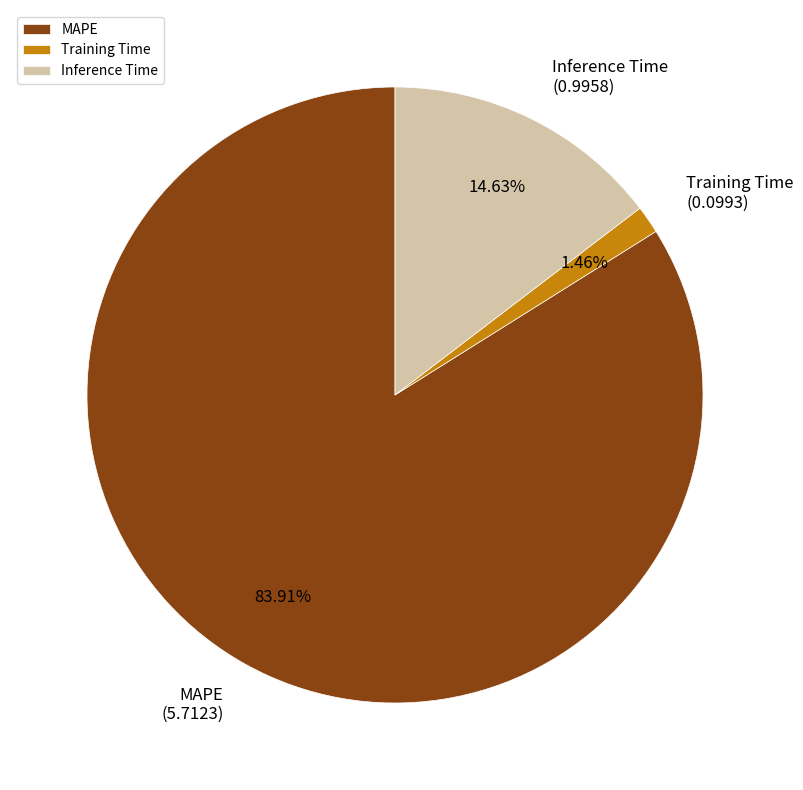

Approximately how many times larger is the value at Inference Time compared to MAPE?

0.2